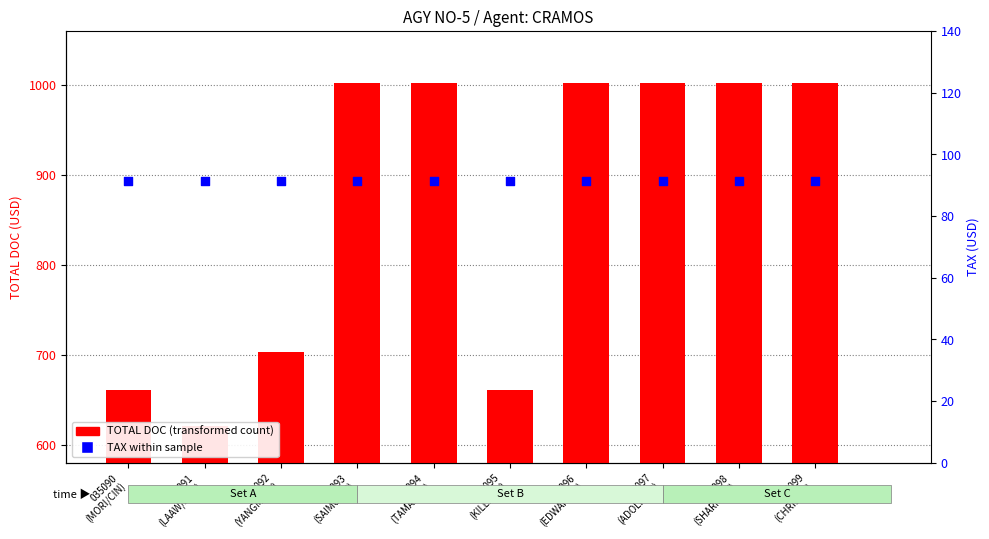

Is the value of TAX within sample at 035091
(LAAW/MAR) greater than the value of TOTAL DOC (transformed count) at 035098
(SHARMA/F)?

No